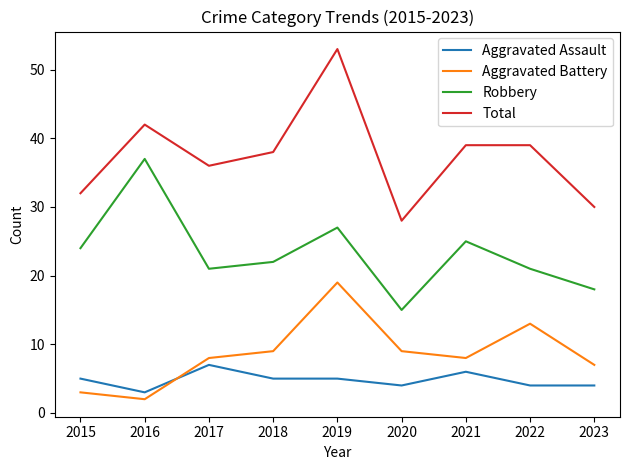

Is the value of Aggravated Battery at 2020 greater than the value of Total at 2021?

No